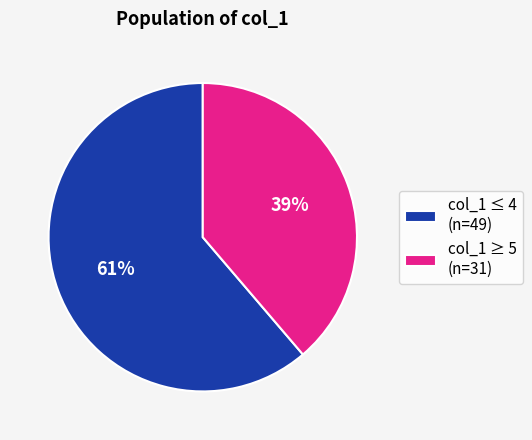

How many slices are in this pie chart?

2